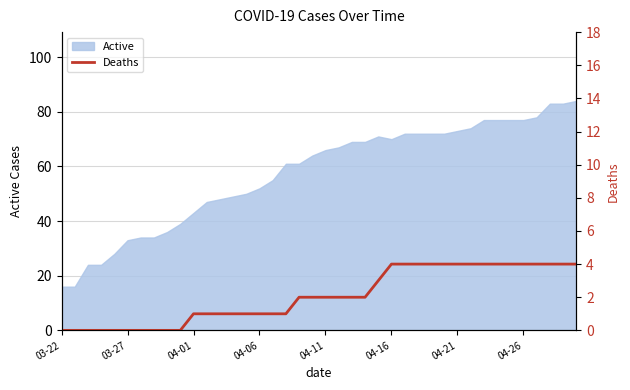

True or false: Active has a value of 124 at 04-21.

False